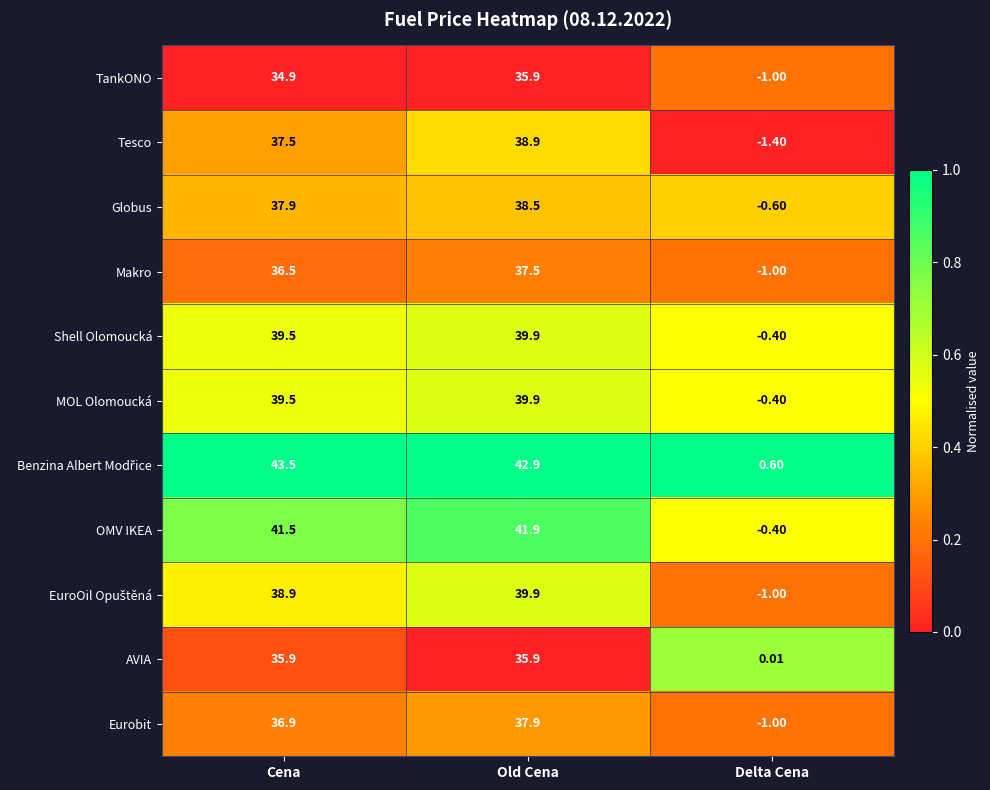

At which category is the sum across all series the highest?

Old Cena